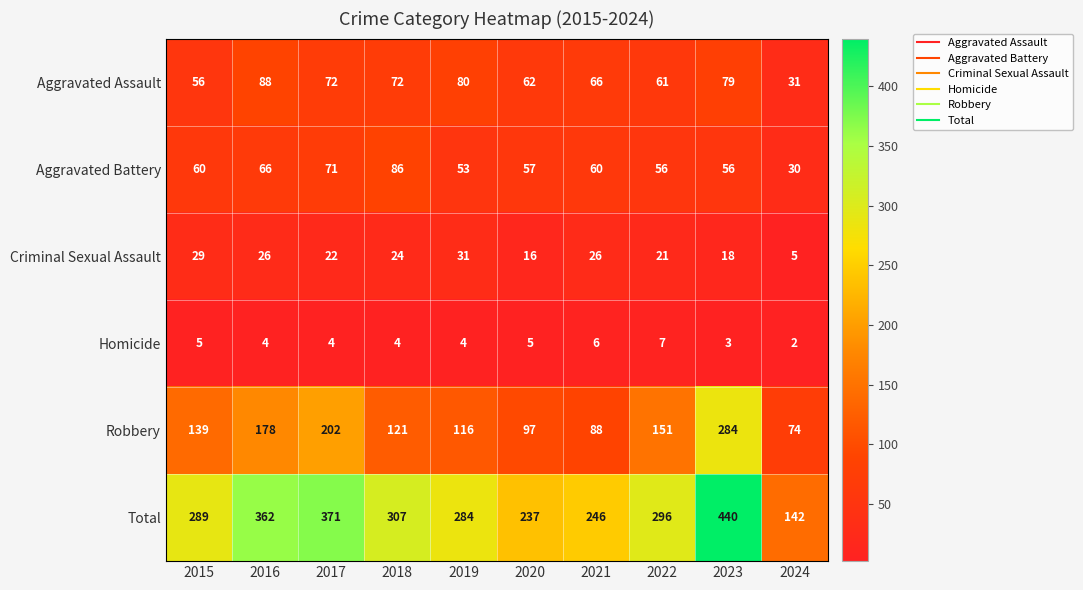

Rank the series at 2024 from lowest to highest value.

Homicide, Criminal Sexual Assault, Aggravated Battery, Aggravated Assault, Robbery, Total